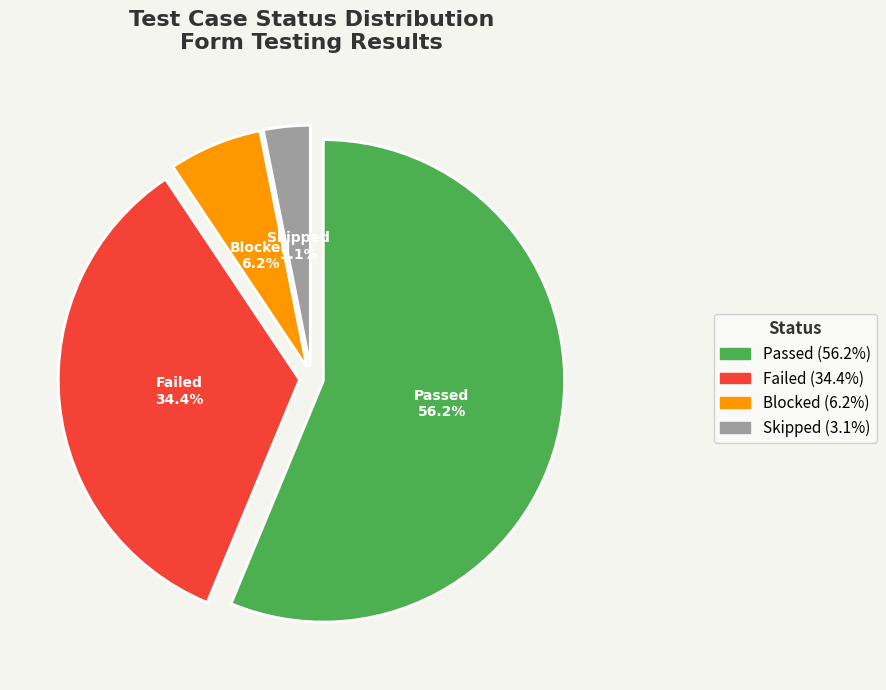

Is there a majority slice in this chart?

Yes